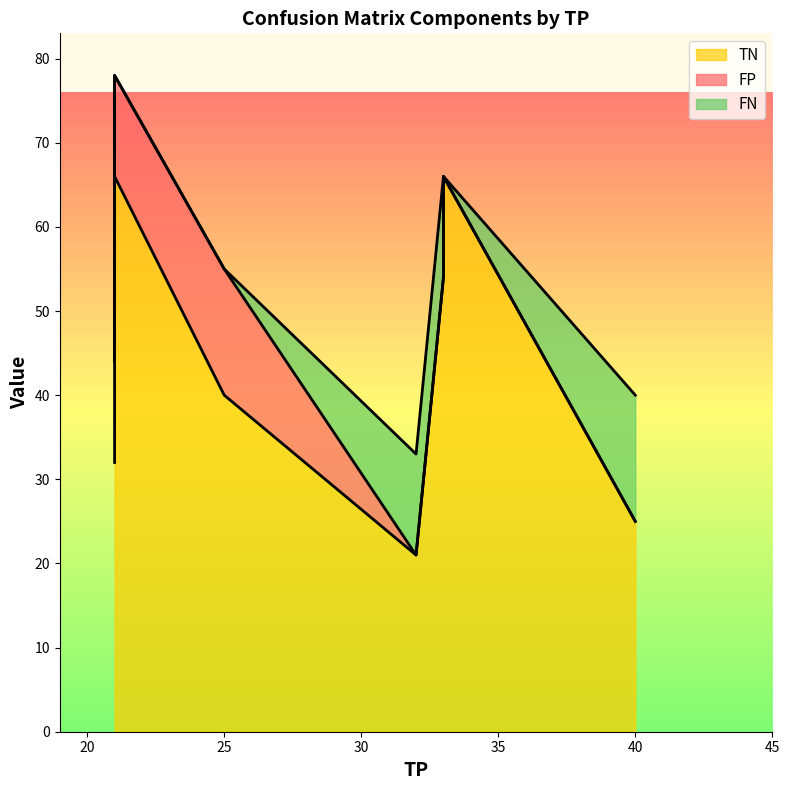

What is the label of the 7th point from the right?

21